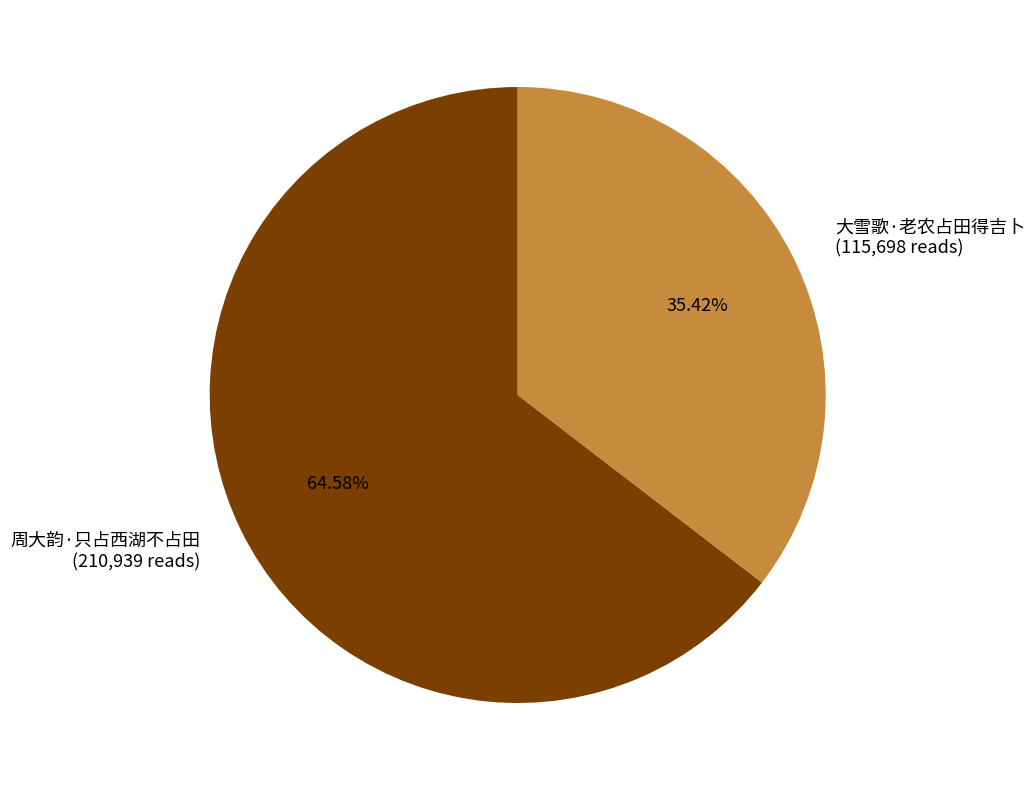

What is the majority slice?

周大韵·只占西湖不占田